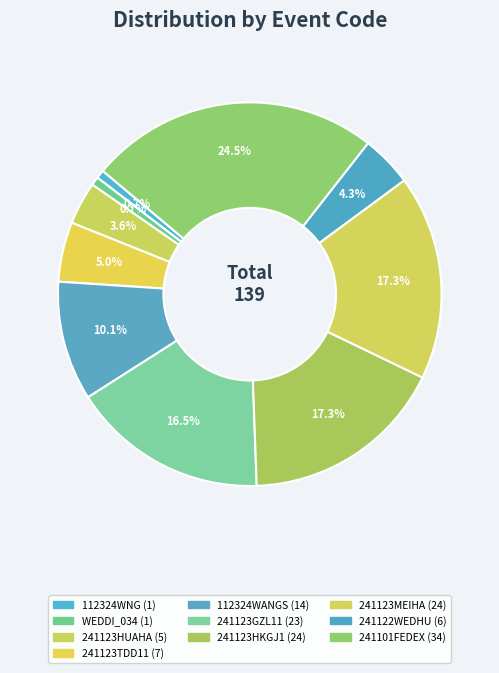

Does 112324WNG account for over 50% of the chart?

No